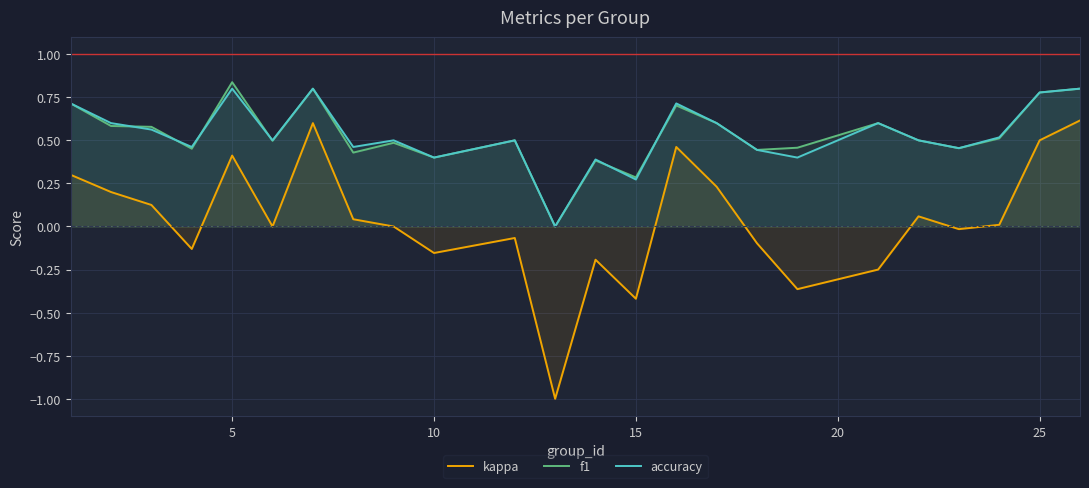

The value of kappa at 5 is 0.4. True or false?

True